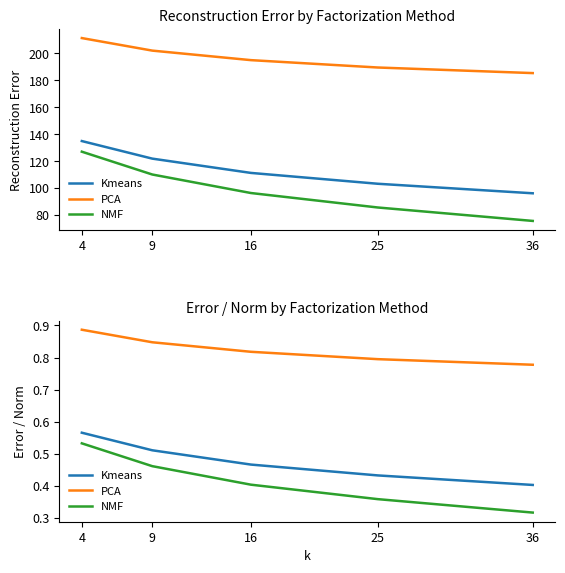

What is the average value of the NMF series?

0.4